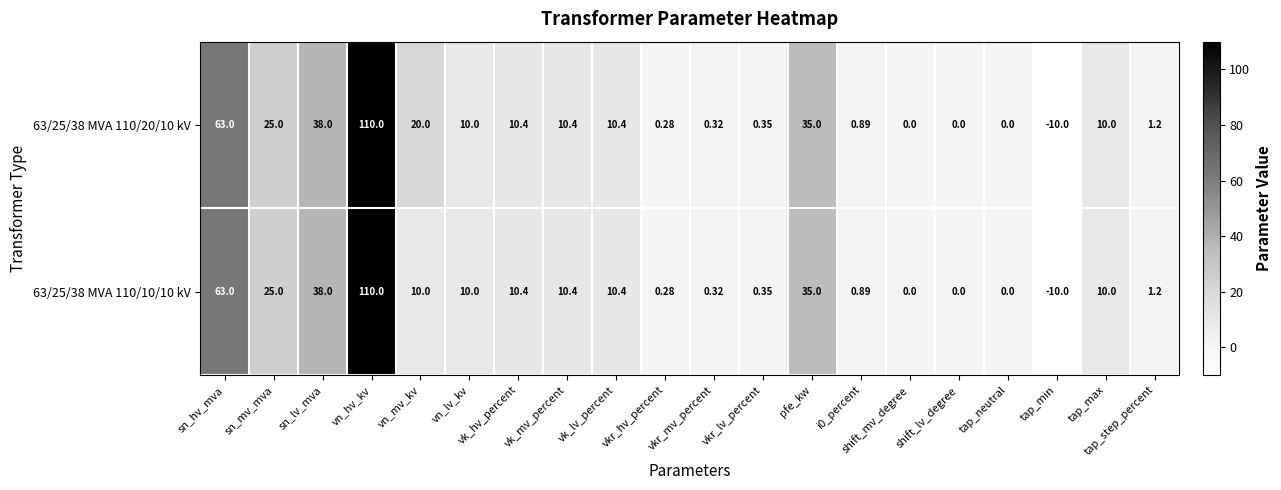

Where is 63/25/38 MVA 110/10/10 kV nearest to the value 50?

sn_lv_mva